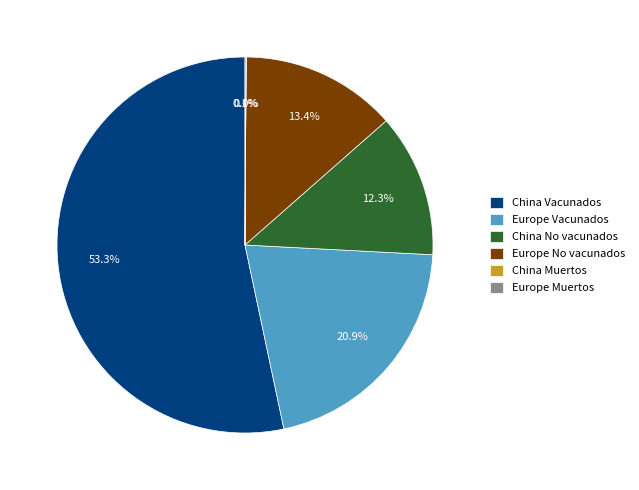

Which category has the biggest portion of the pie?

China Vacunados